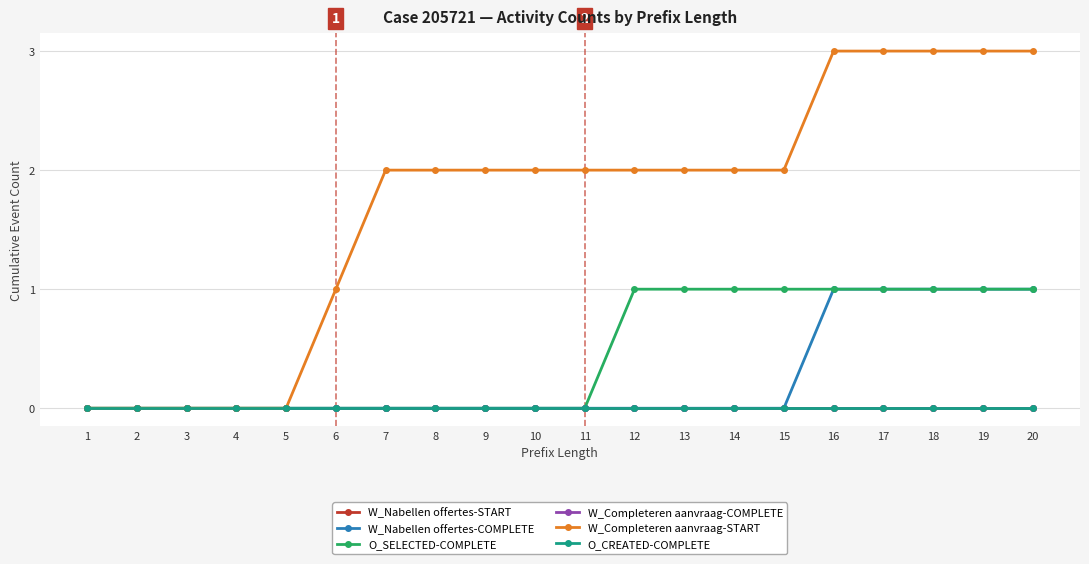

Is this an area chart (filled region under the line)?

No